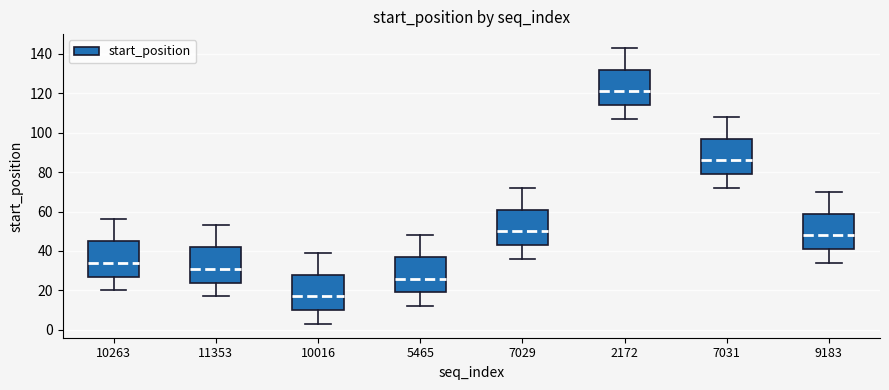

Reading left to right, transcribe this box plot: for each box, give where its median line is, the range the box spans, and where its two whiskers end, as read against the y-axis. The values are not printed on the chart, so give them approximately, as read against the axis.

10263: median 34, box 28 to 46, whiskers 20 to 56
11353: median 32, box 24 to 42, whiskers 18 to 54
10016: median 18, box 10 to 28, whiskers 4 to 40
5465: median 26, box 20 to 38, whiskers 12 to 48
7029: median 50, box 44 to 62, whiskers 36 to 72
2172: median 122, box 114 to 132, whiskers 108 to 144
7031: median 86, box 80 to 98, whiskers 72 to 108
9183: median 48, box 42 to 60, whiskers 34 to 70